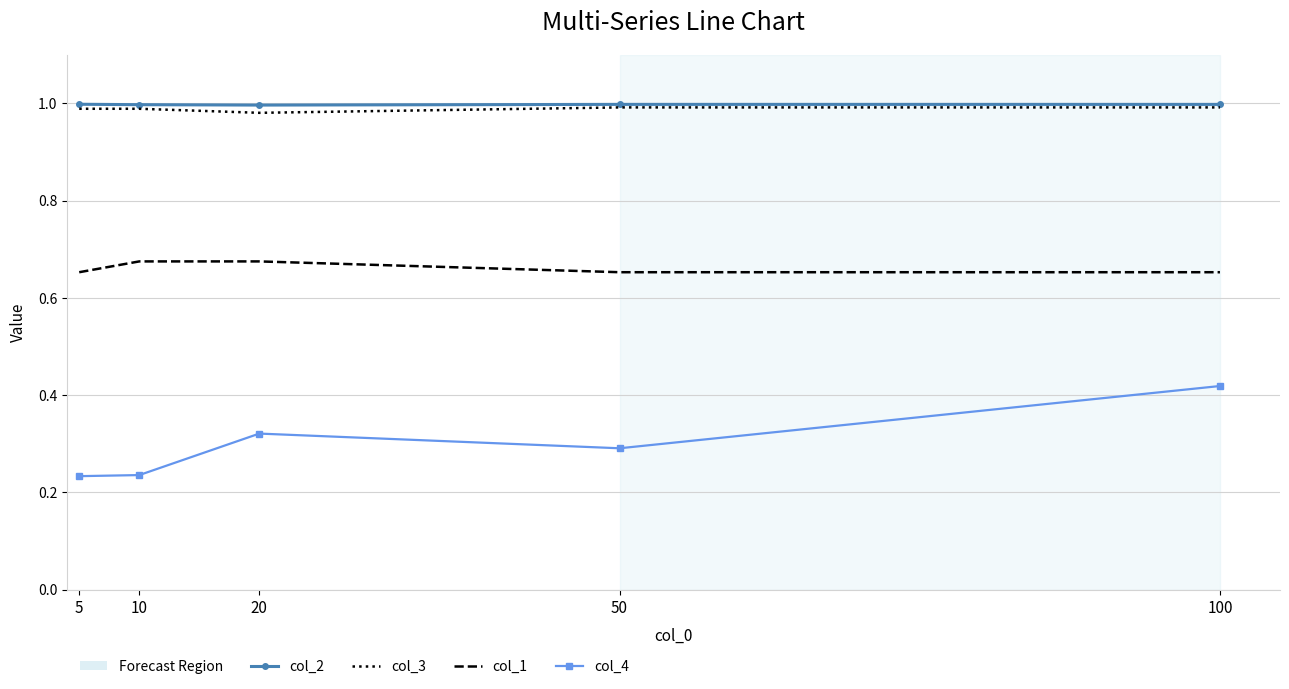

What is the sum of the col_2 values at 5 and 50?

2.0